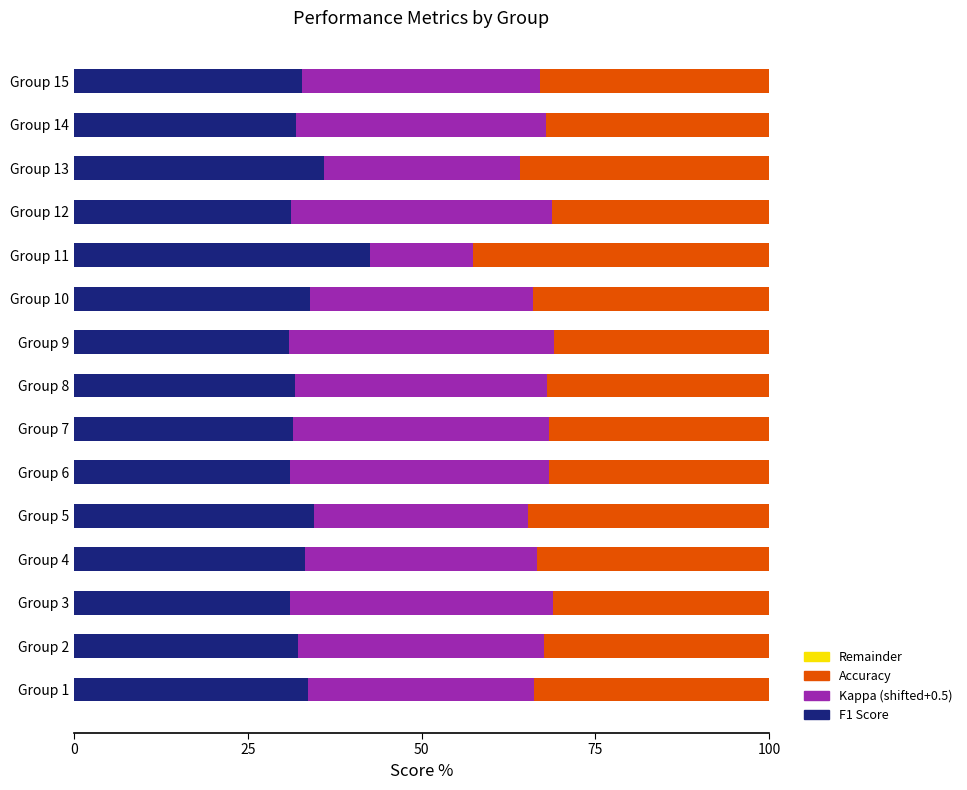

What is the total value across all series at Group 15?

100.0